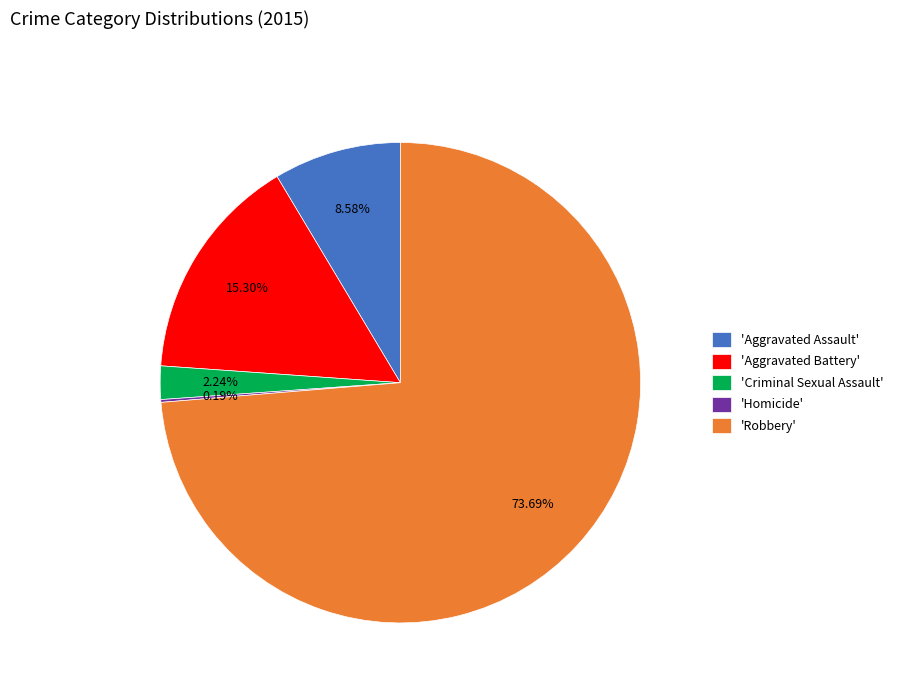

Which category has the biggest portion of the pie?

'Robbery'